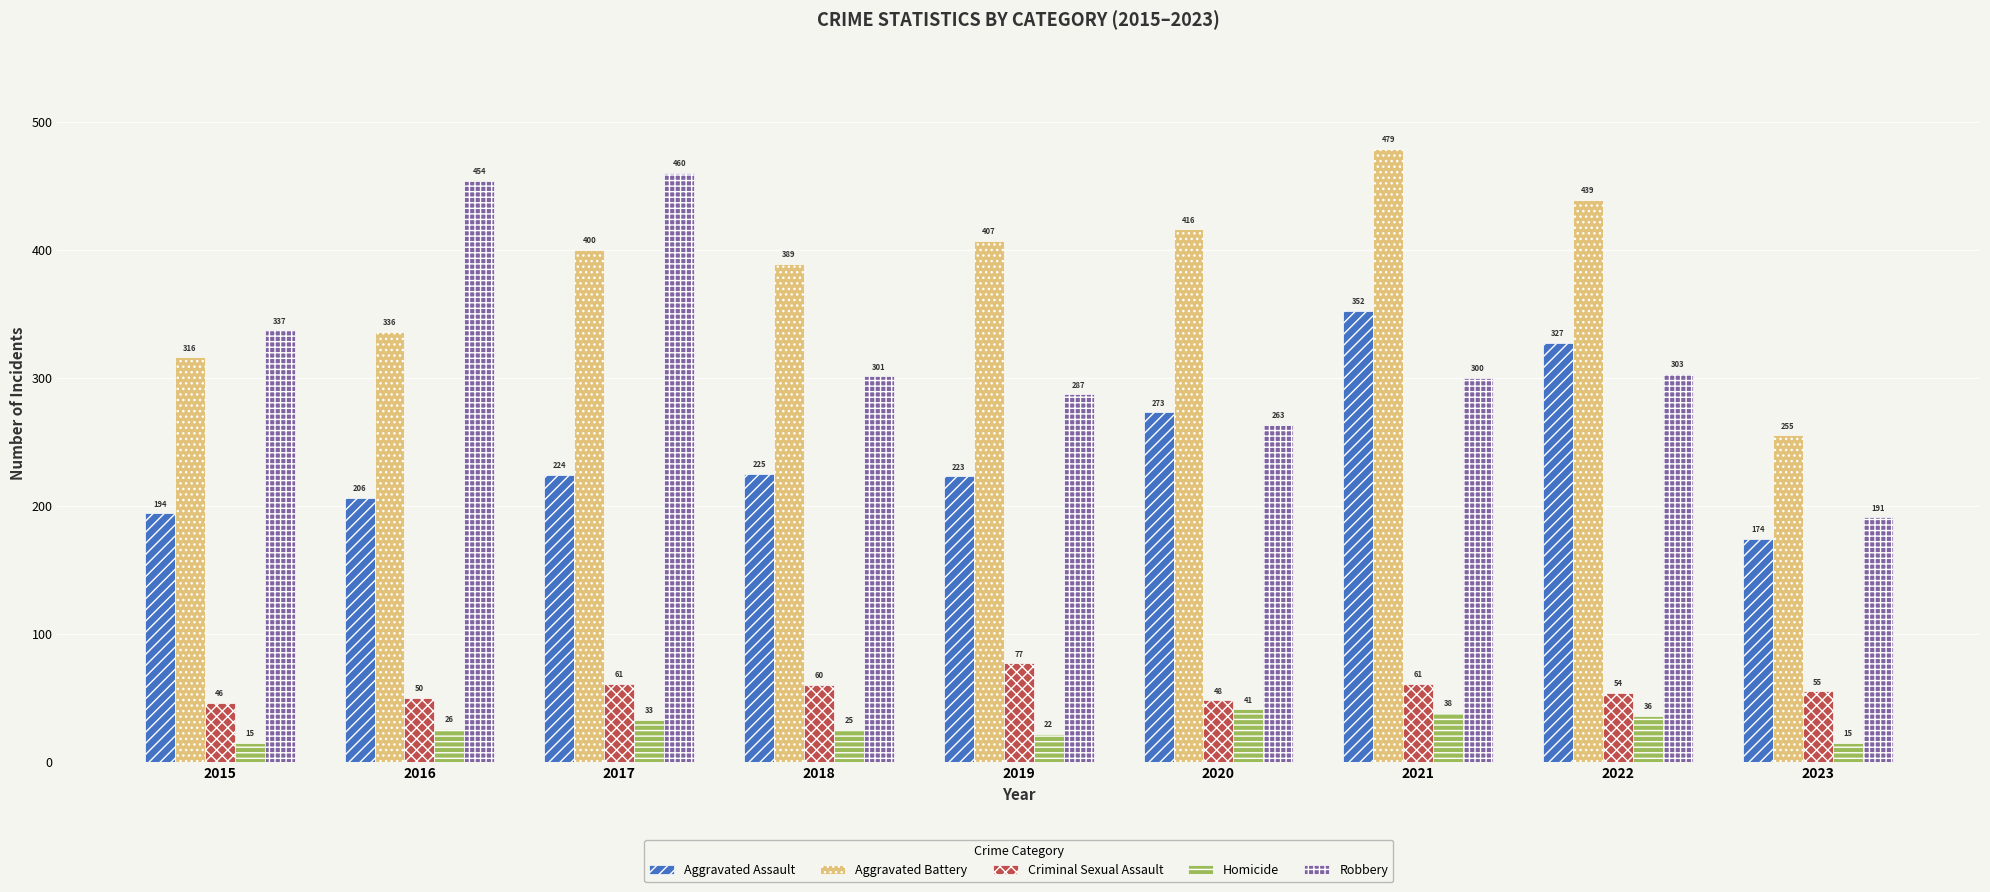

Which category has the highest value in the Robbery series?

2017